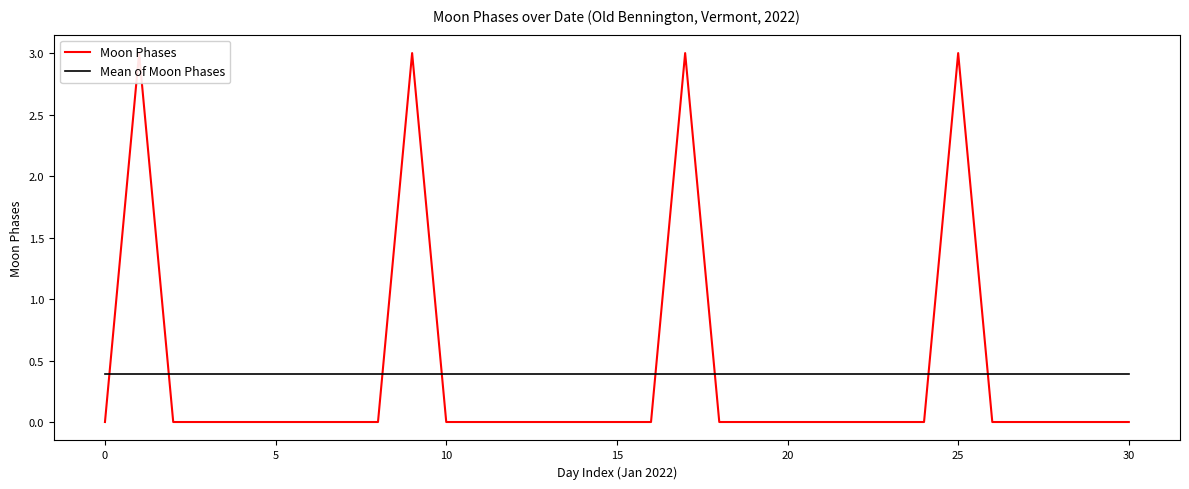

What is the maximum value shown in the chart?

3.0